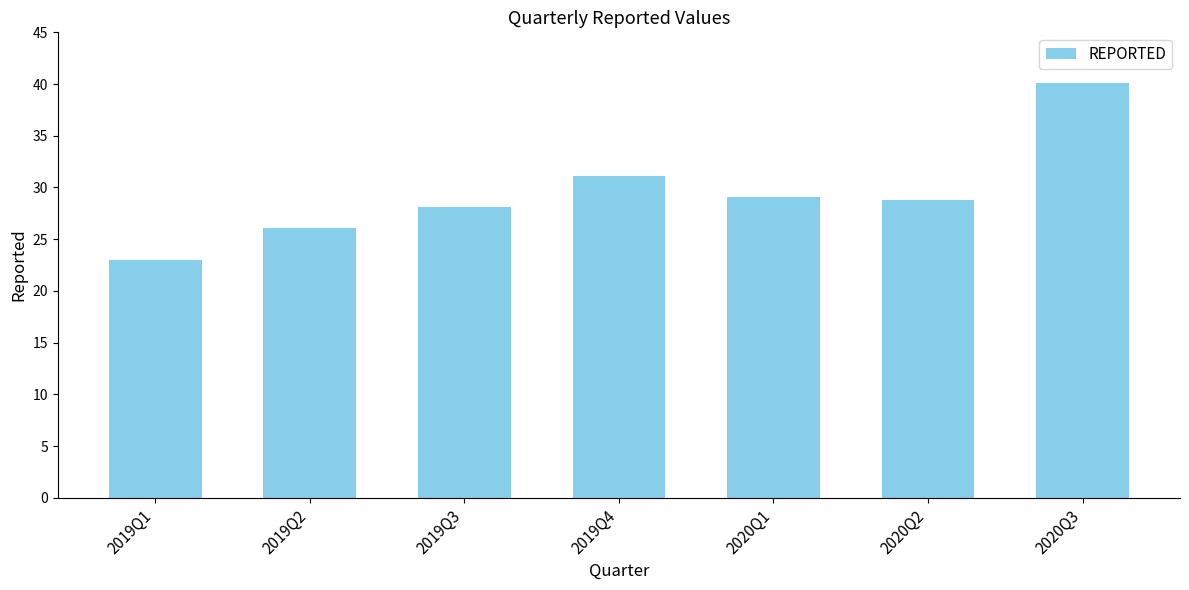

The chart shows a value of 7.6 at 2020Q2. True or false?

False